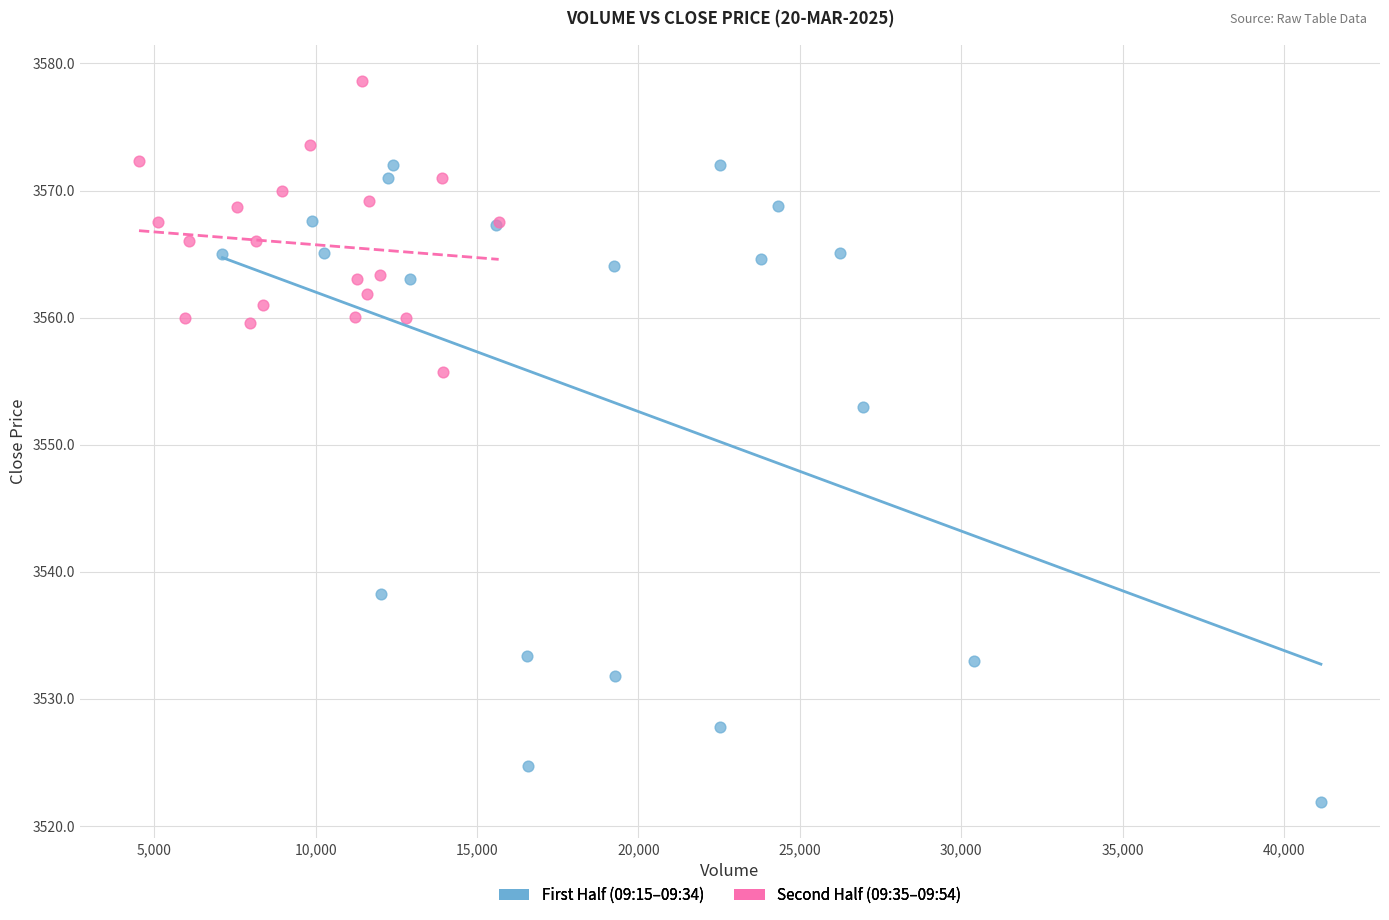

Which series reaches the minimum Y coordinate?

First Half (09:15–09:34)